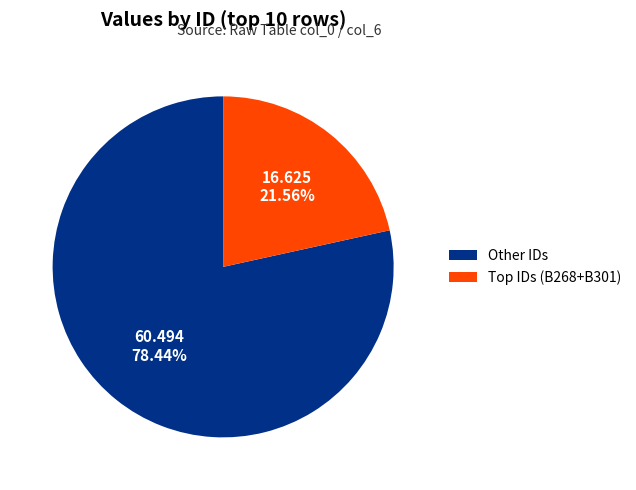

Count the number of slices in the pie.

2